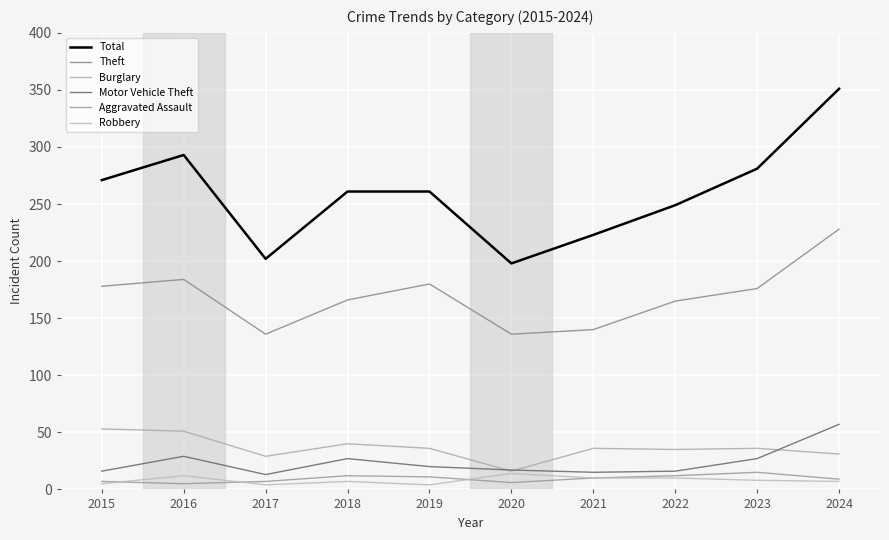

The Robbery series shows 22 at 2020. True or false?

False